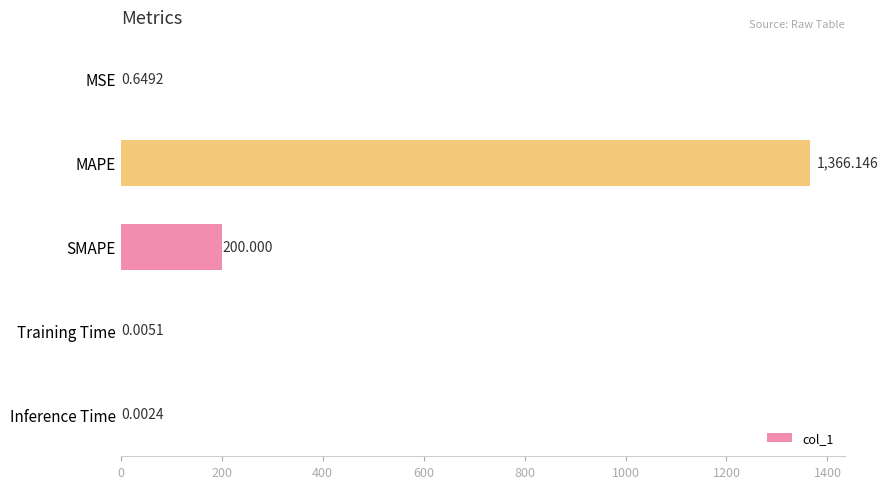

Which category has the highest value across all series?

MAPE